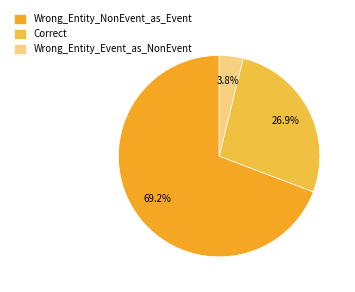

Which category accounts for the majority?

Wrong_Entity_NonEvent_as_Event